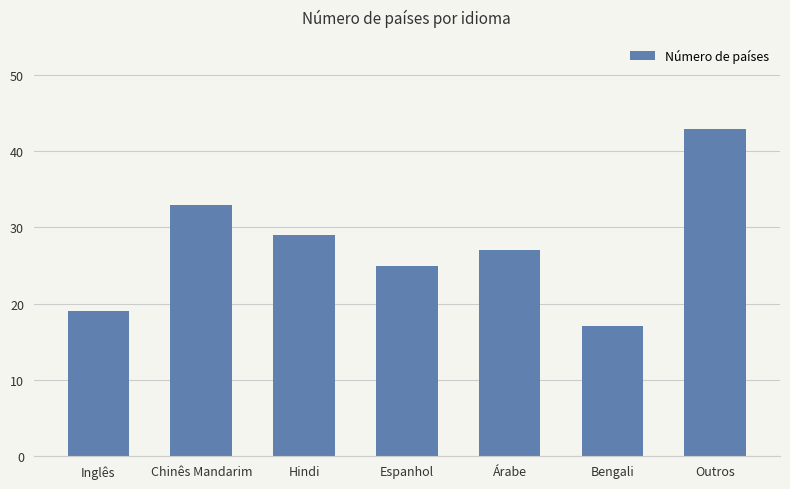

Rank the categories by value from highest to lowest.

Outros, Chinês Mandarim, Hindi, Árabe, Espanhol, Inglês, Bengali